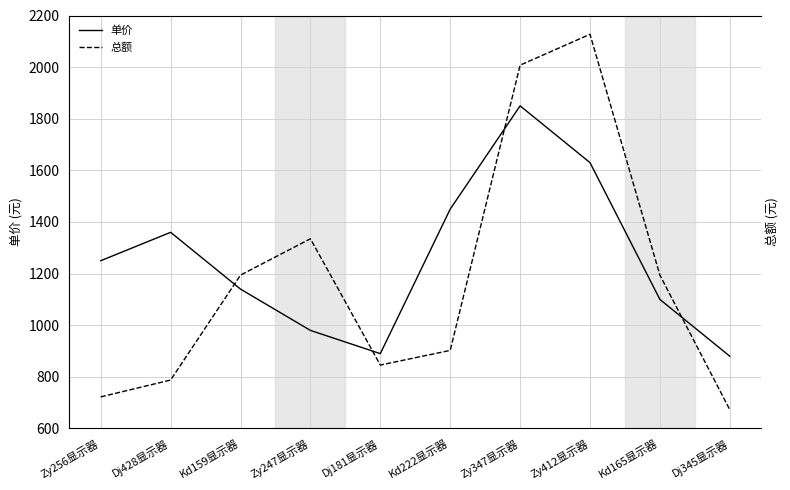

What are all the series names shown in the legend?

单价, 总额